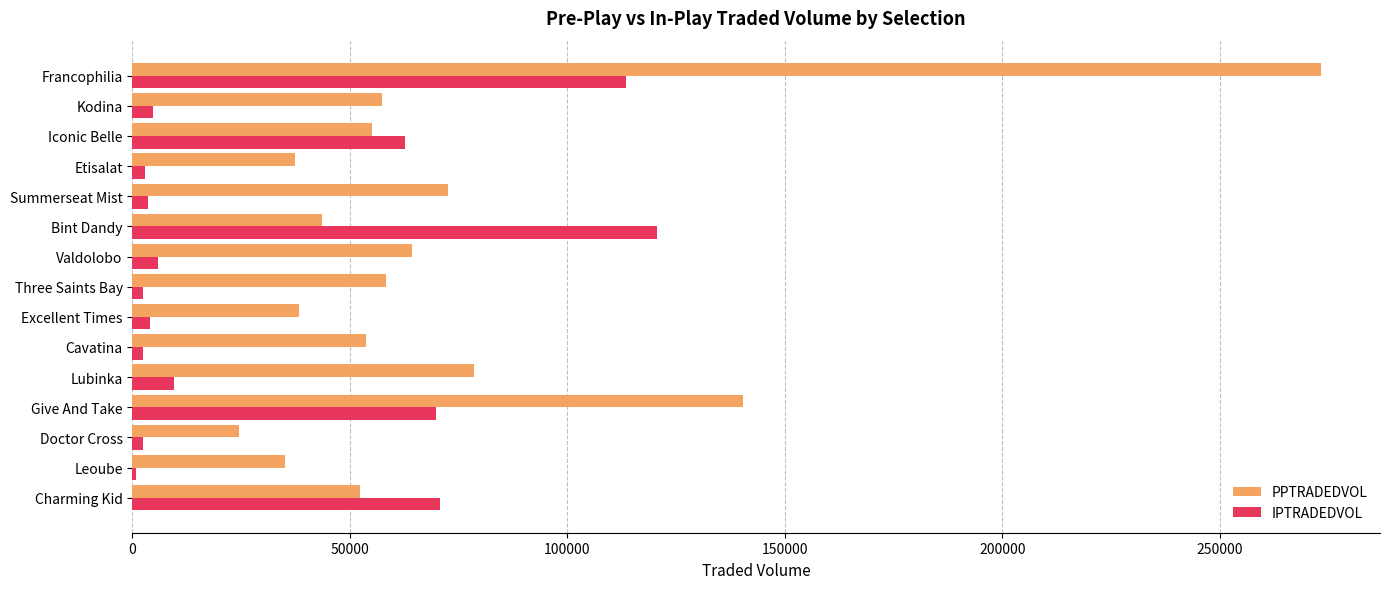

What is the sum of all IPTRADEDVOL values?

475732.2